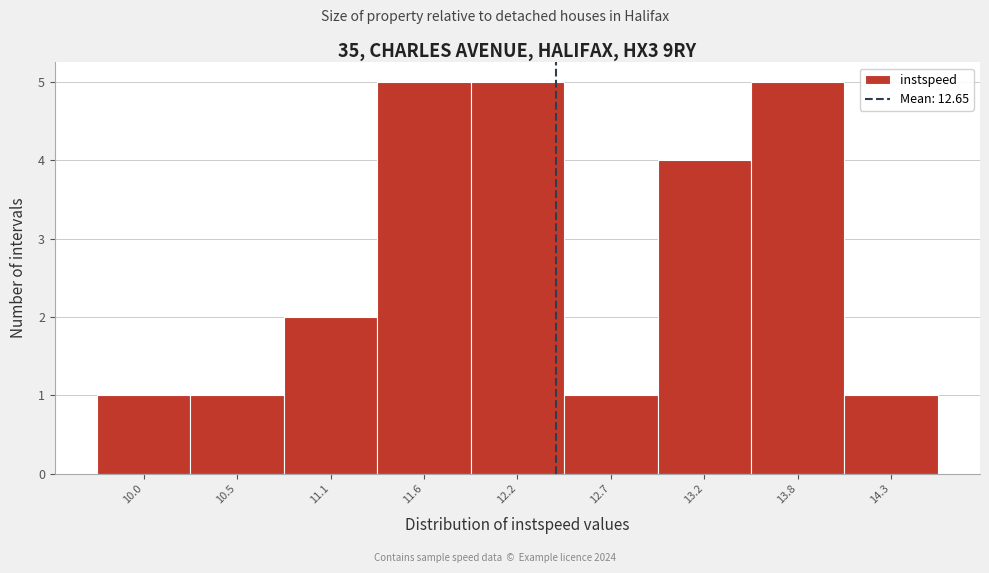

Reading left to right, transcribe all the data shown in this chart.

10.0=1	10.5=1	11.1=2	11.6=5	12.2=5	12.7=1	13.2=4	13.8=5	14.3=1